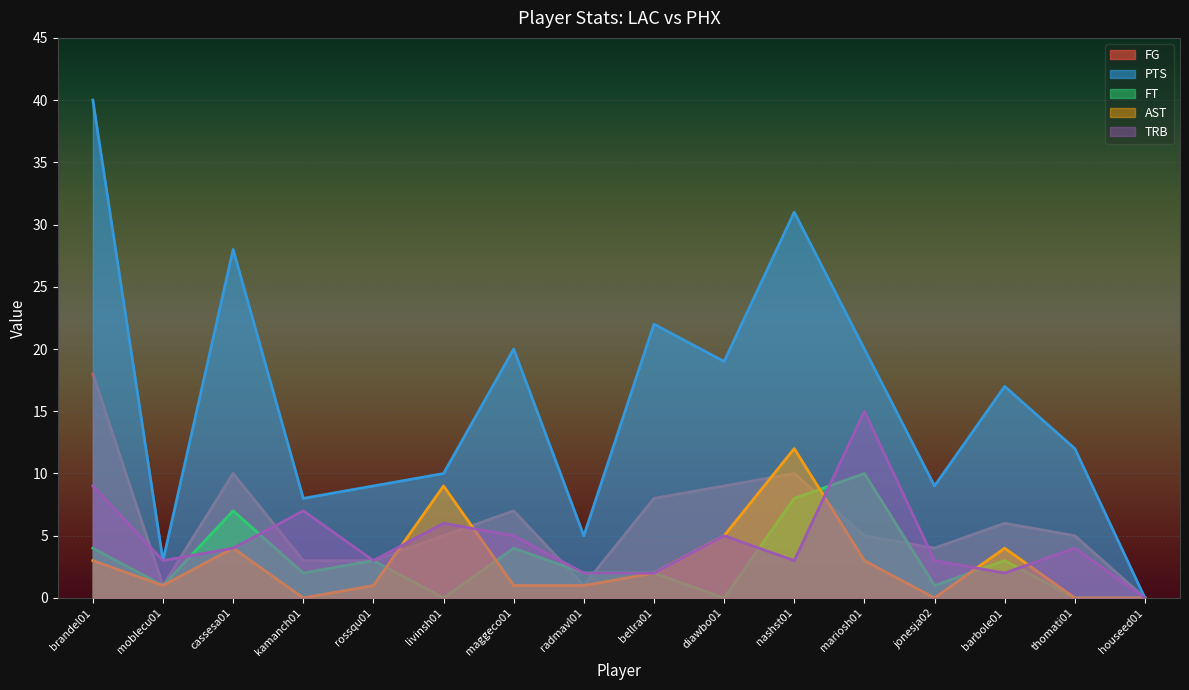

What is the total value across all series at diawbo01?

38